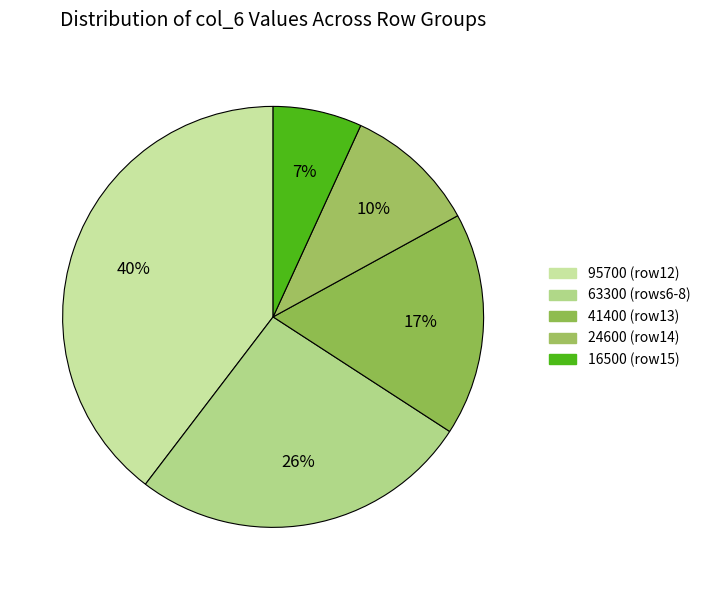

How many slices are in this pie chart?

5